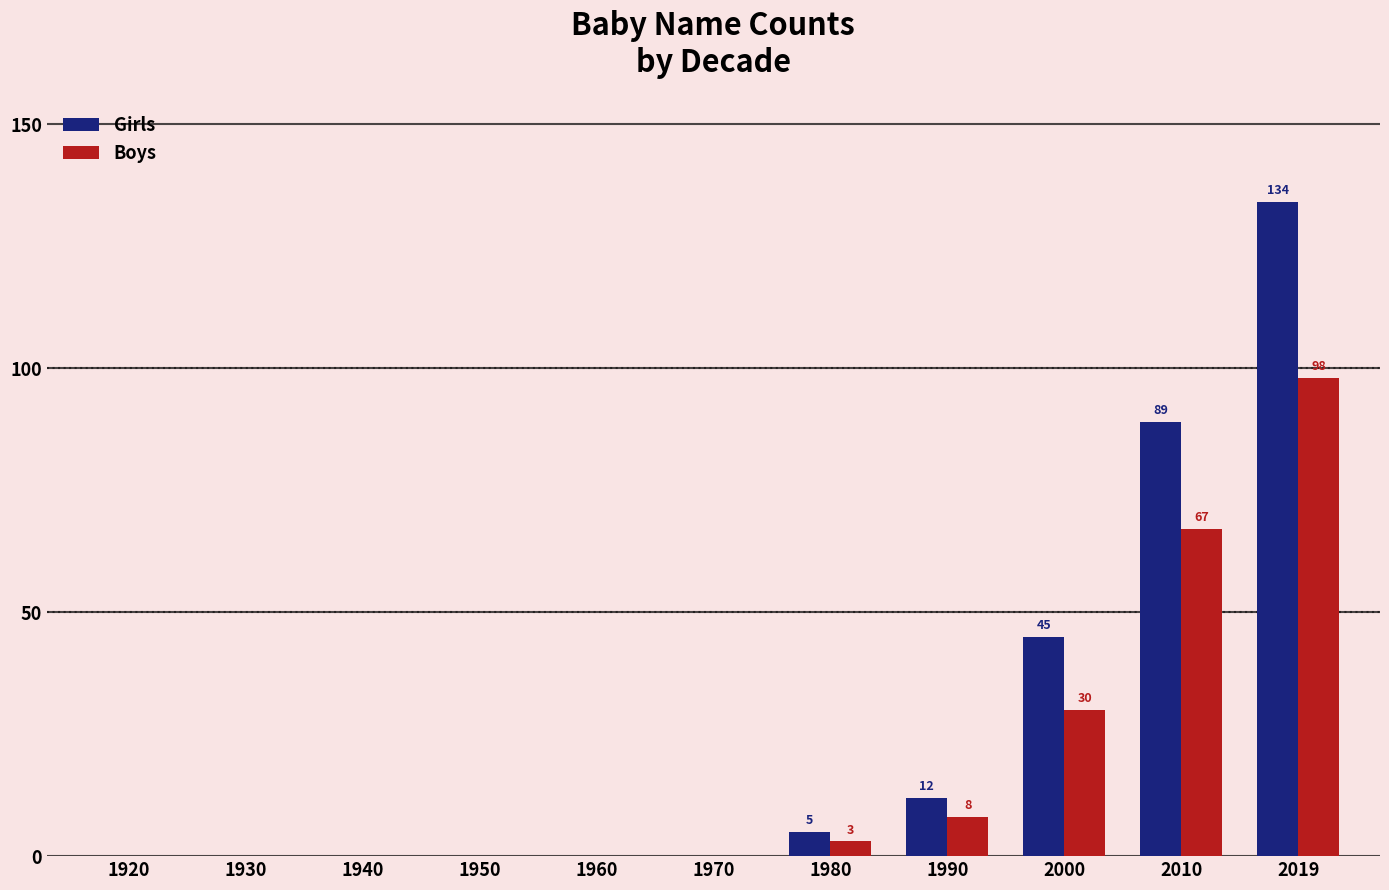

Is the value of Boys at 2000 greater than the value of Girls at 1950?

Yes